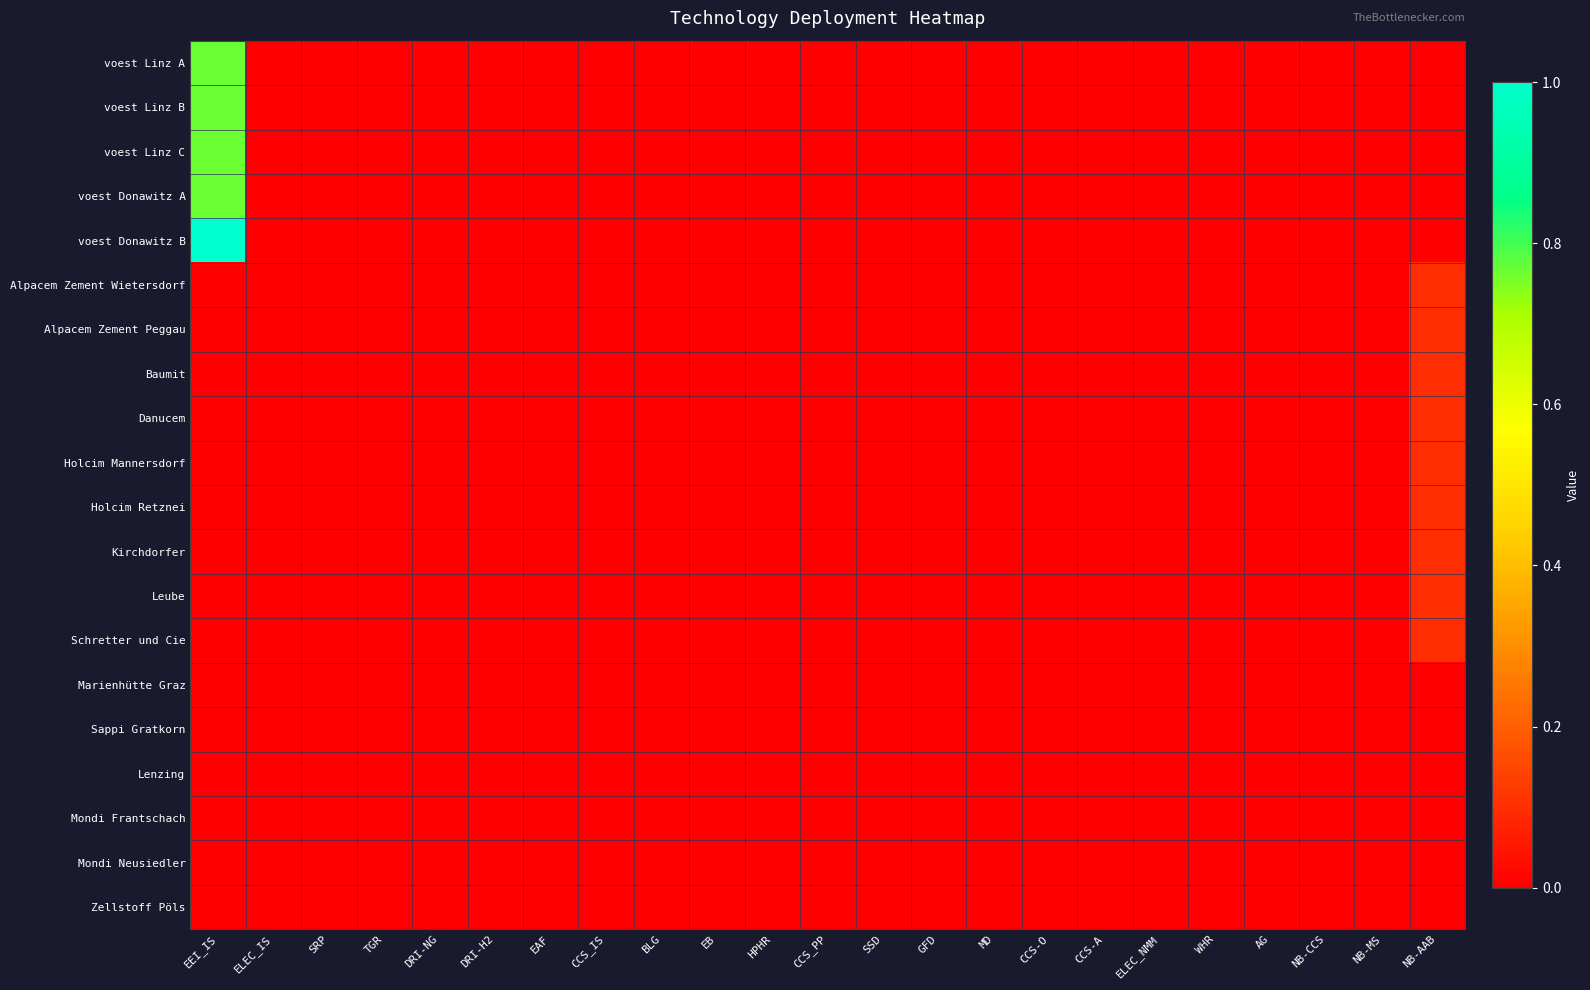

What is the maximum value shown in the chart?

1.0